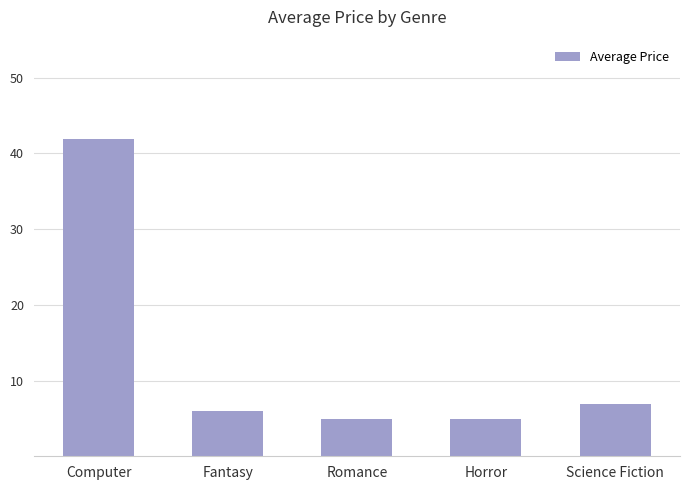

What is the minimum value shown in the chart?

5.0